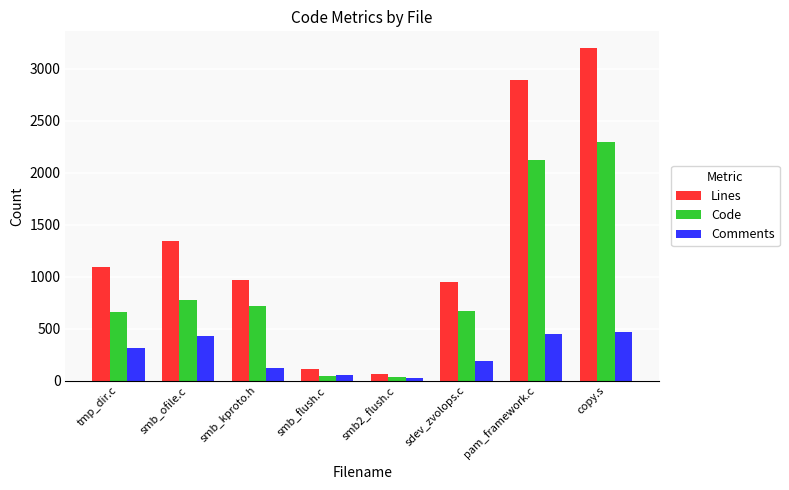

What is the highest value of the Lines series?

3198